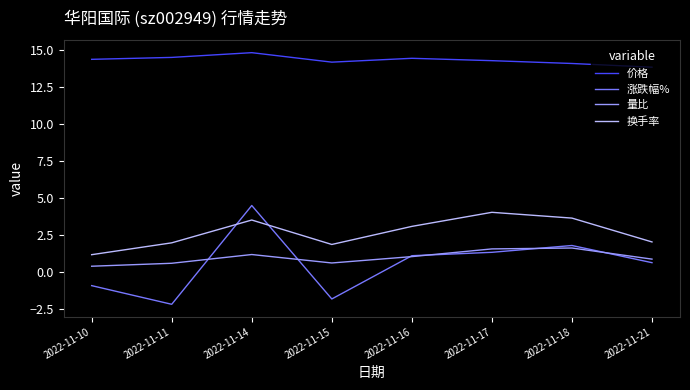

Is it true that 涨跌幅% equals 0.7 at 2022-11-21?

True